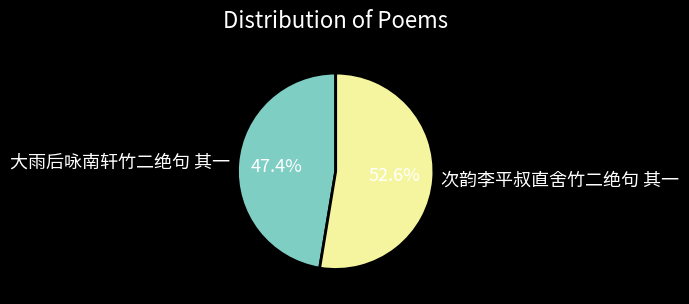

How many slices are in this pie chart?

2